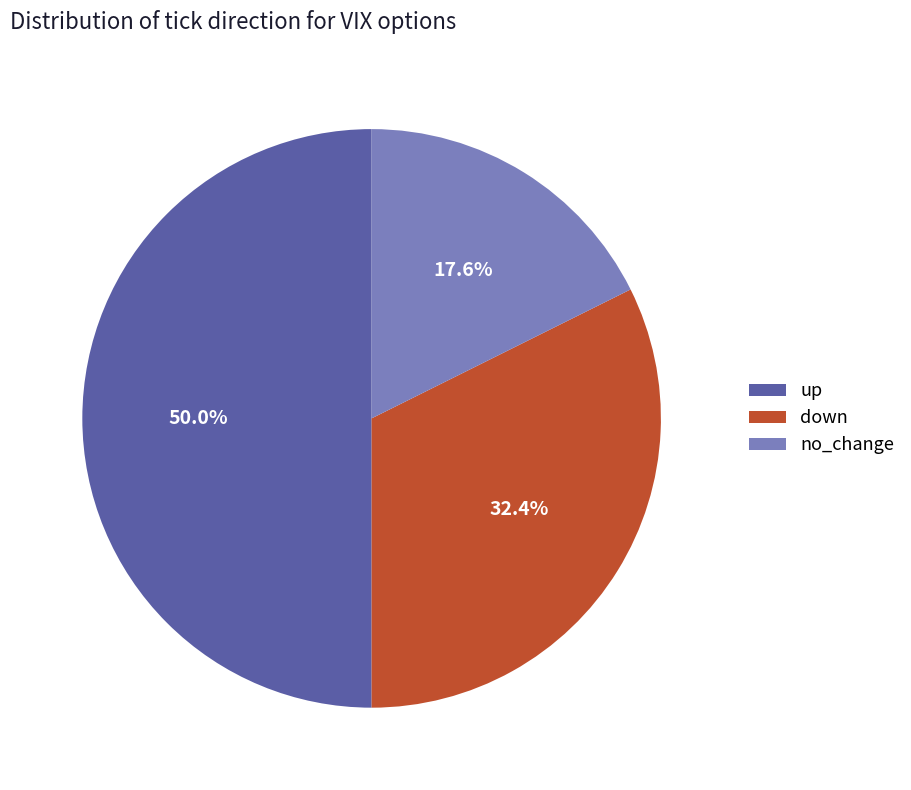

What is the smallest slice in the pie chart?

no_change